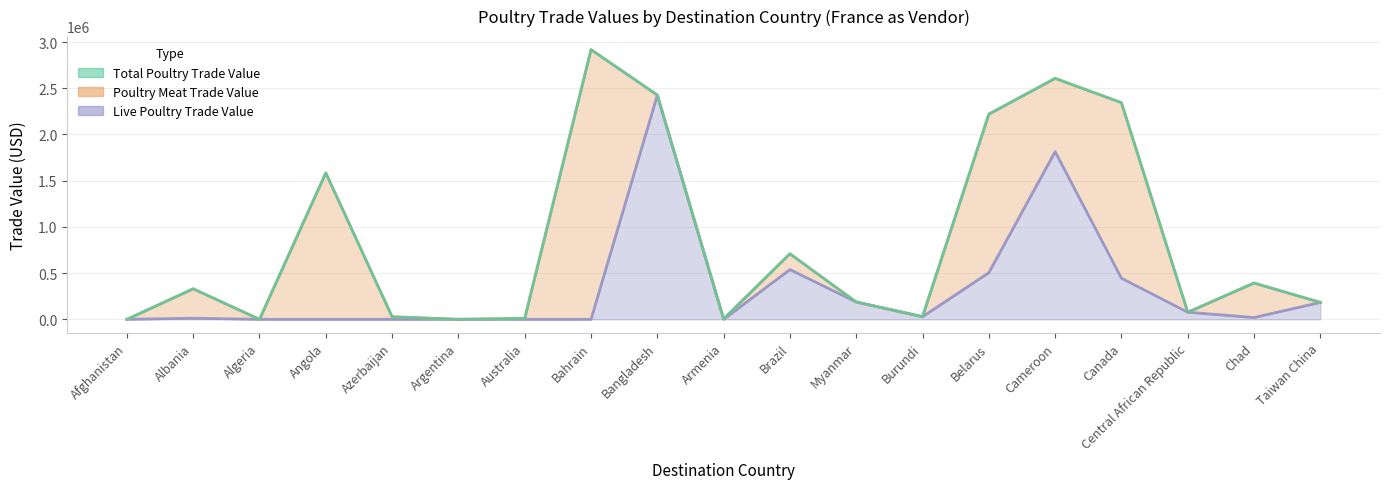

At which category is the sum across all series the highest?

Bangladesh